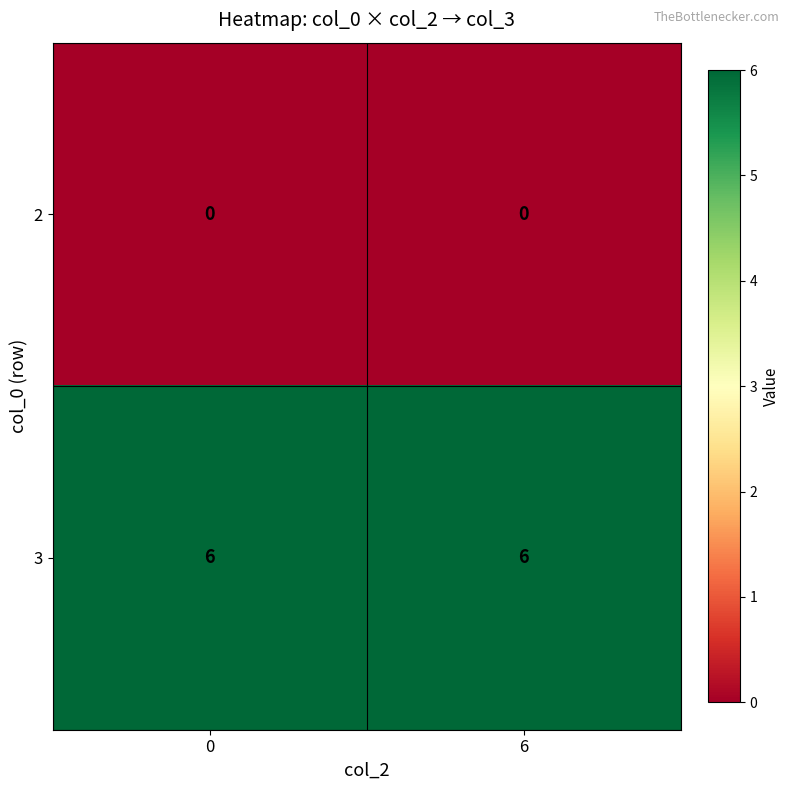

Count the number of data series in this chart.

2